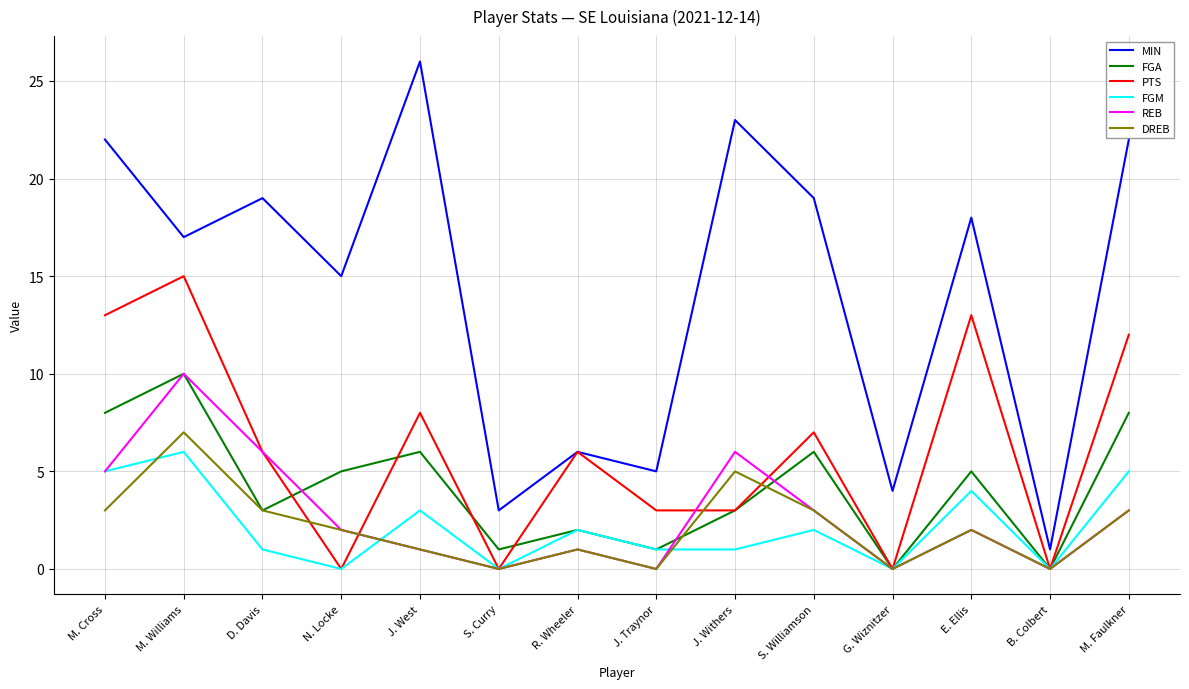

True or false: MIN has a value of 2 at S. Curry.

False